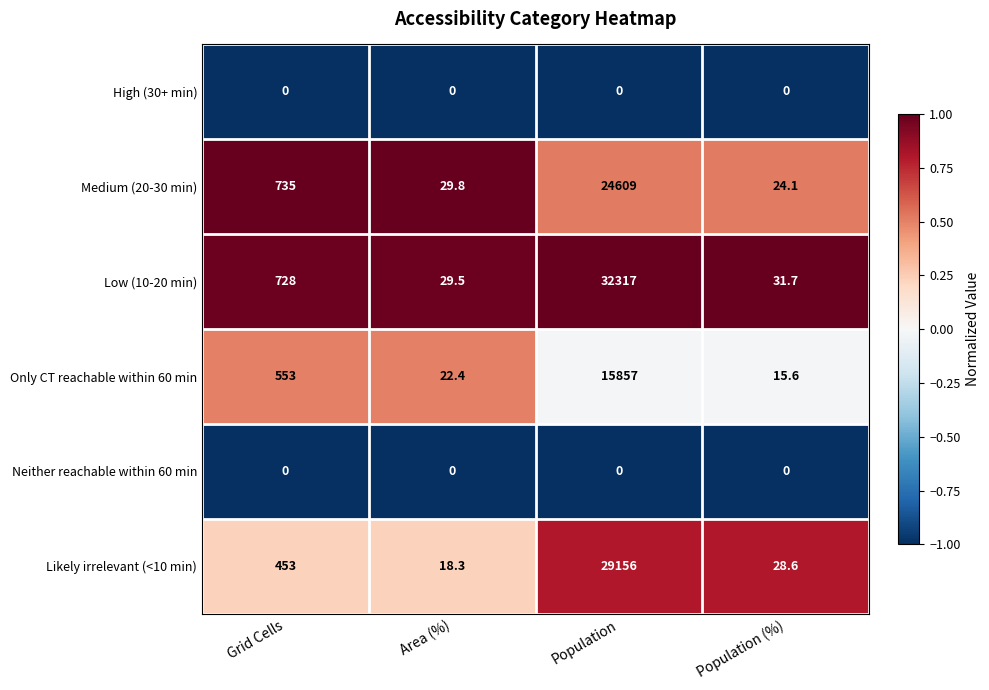

The value of High (30+ min) at Population (%) is 0.0. True or false?

True